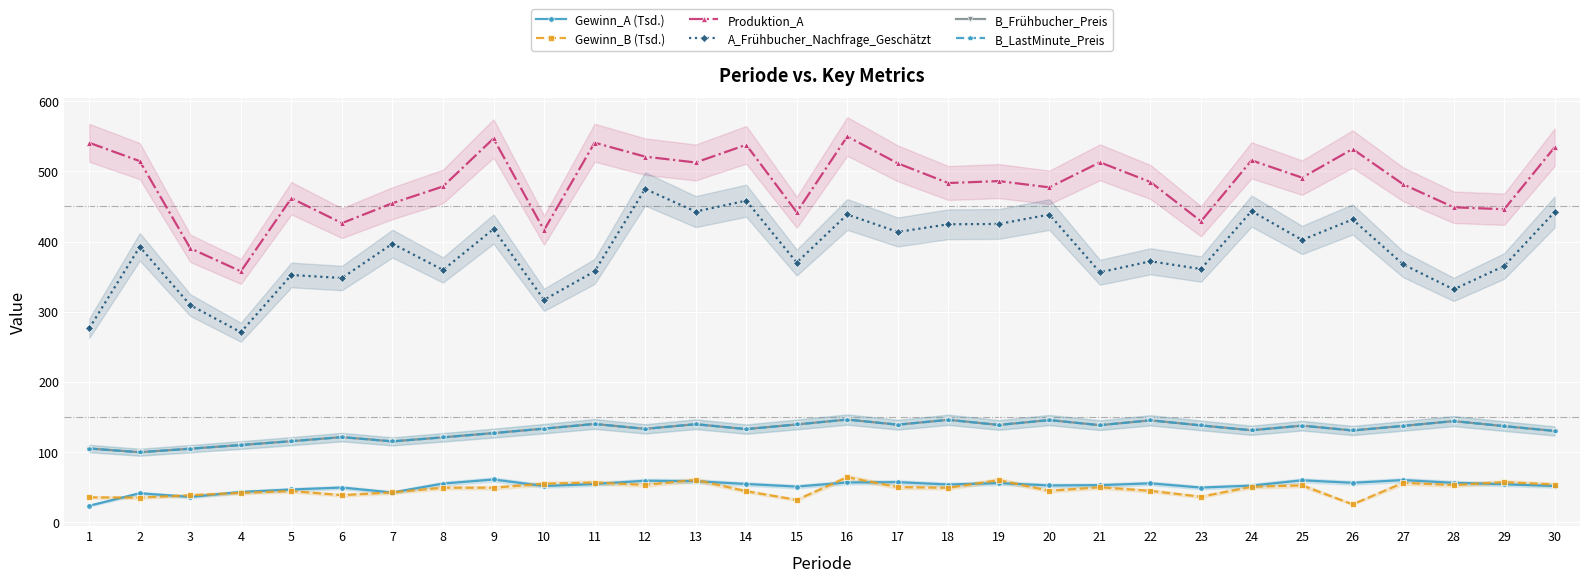

Rank the series at 10 from highest to lowest value.

Produktion_A, A_Frühbucher_Nachfrage_Geschätzt, B_Frühbucher_Preis, B_LastMinute_Preis, Gewinn_B (Tsd.), Gewinn_A (Tsd.)